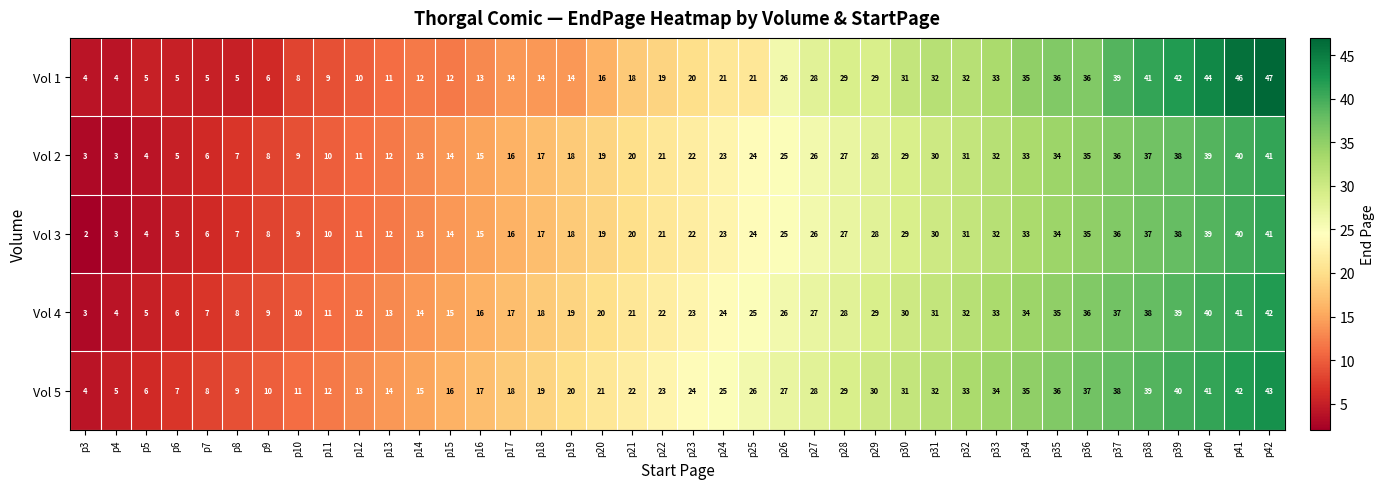

What is the difference between the Vol 4 values at p29 and p22?

7